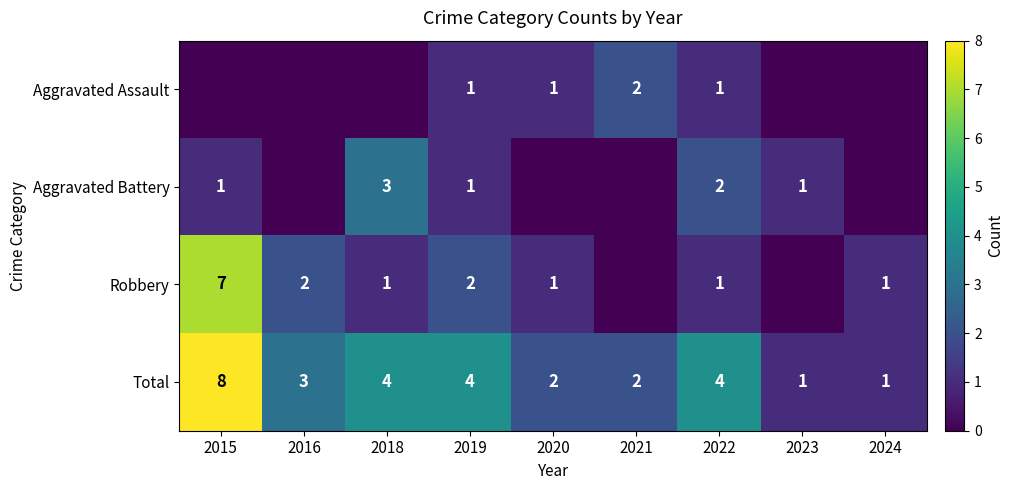

Is the value of Aggravated Assault at 2021 greater than the value of Aggravated Battery at 2023?

Yes